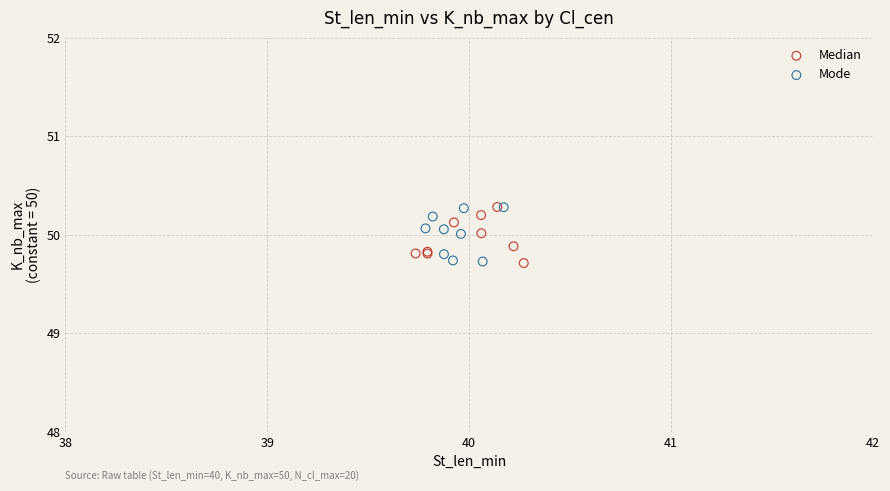

What are all the series names shown in the legend?

Median, Mode